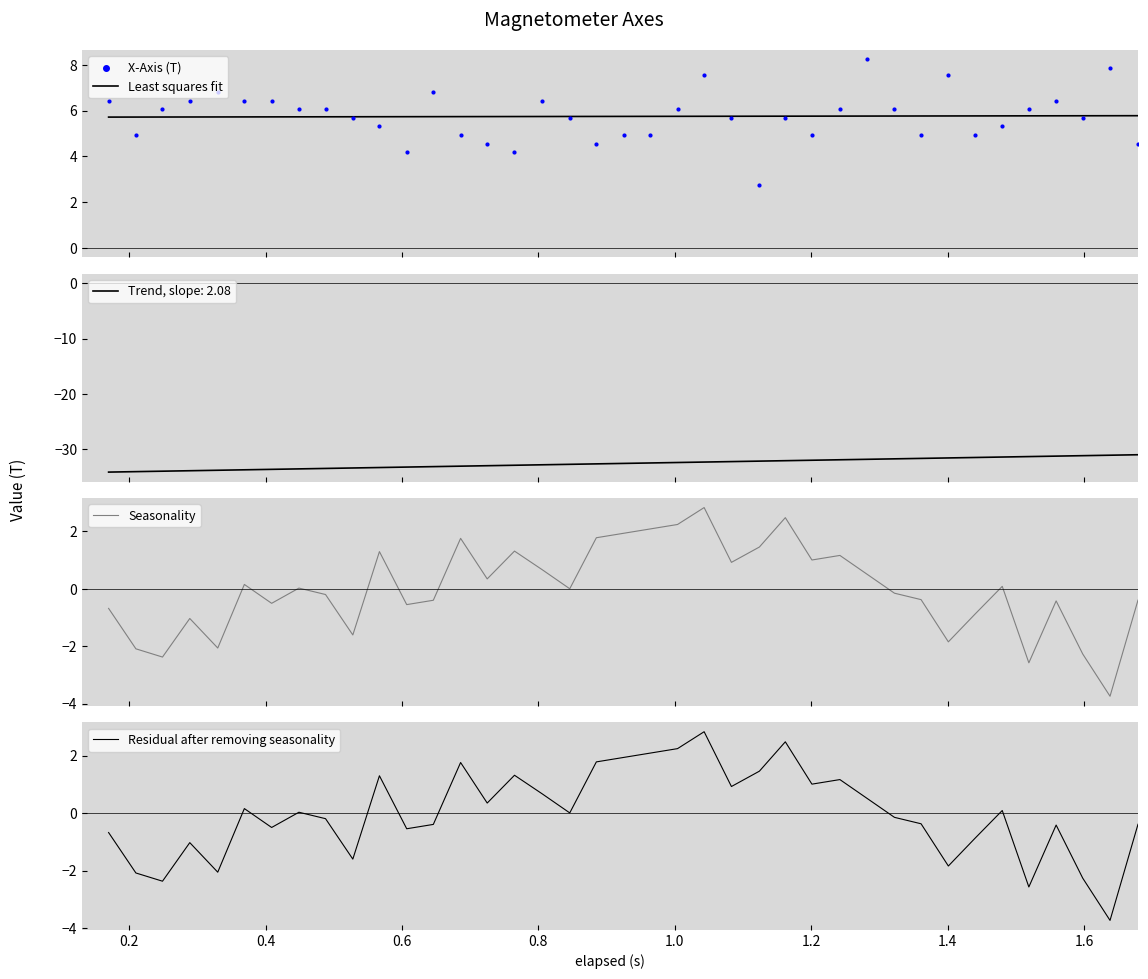

Which series contains the highest Y value?

X-Axis (T)